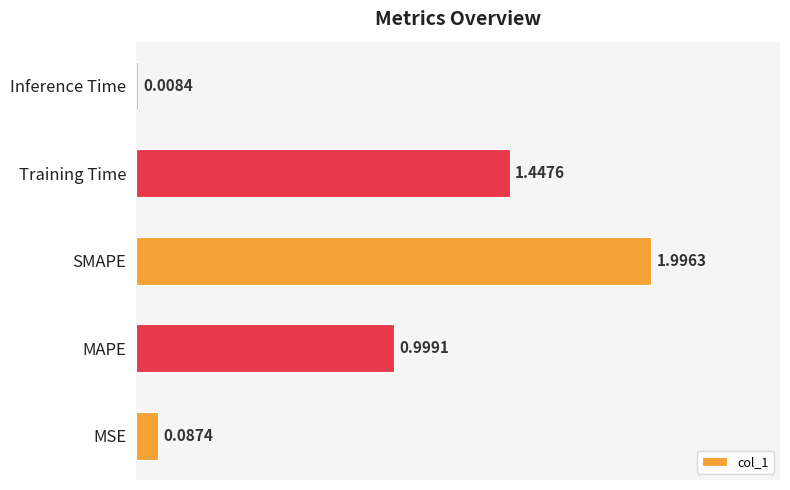

Which category has the highest value across all series?

SMAPE